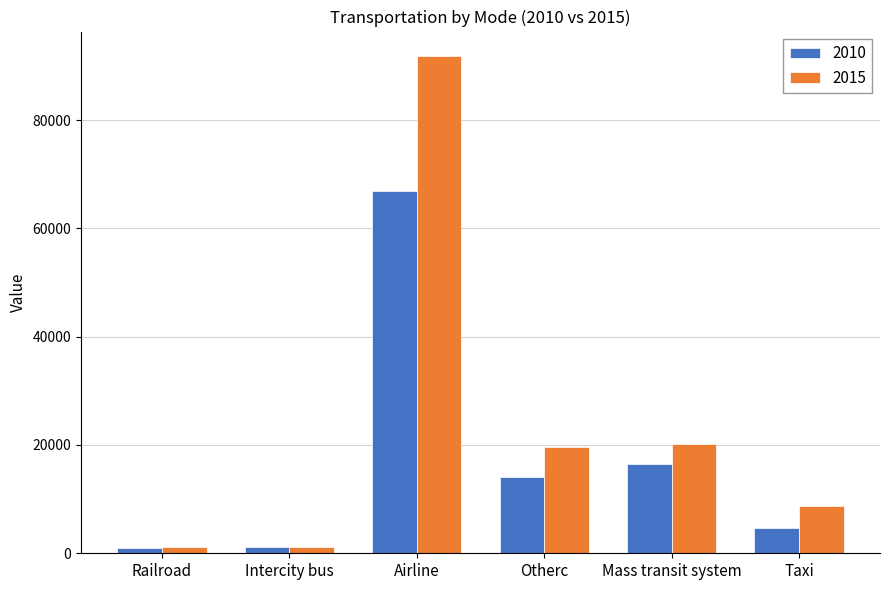

List the series in order of their overall mean, highest first.

2015, 2010